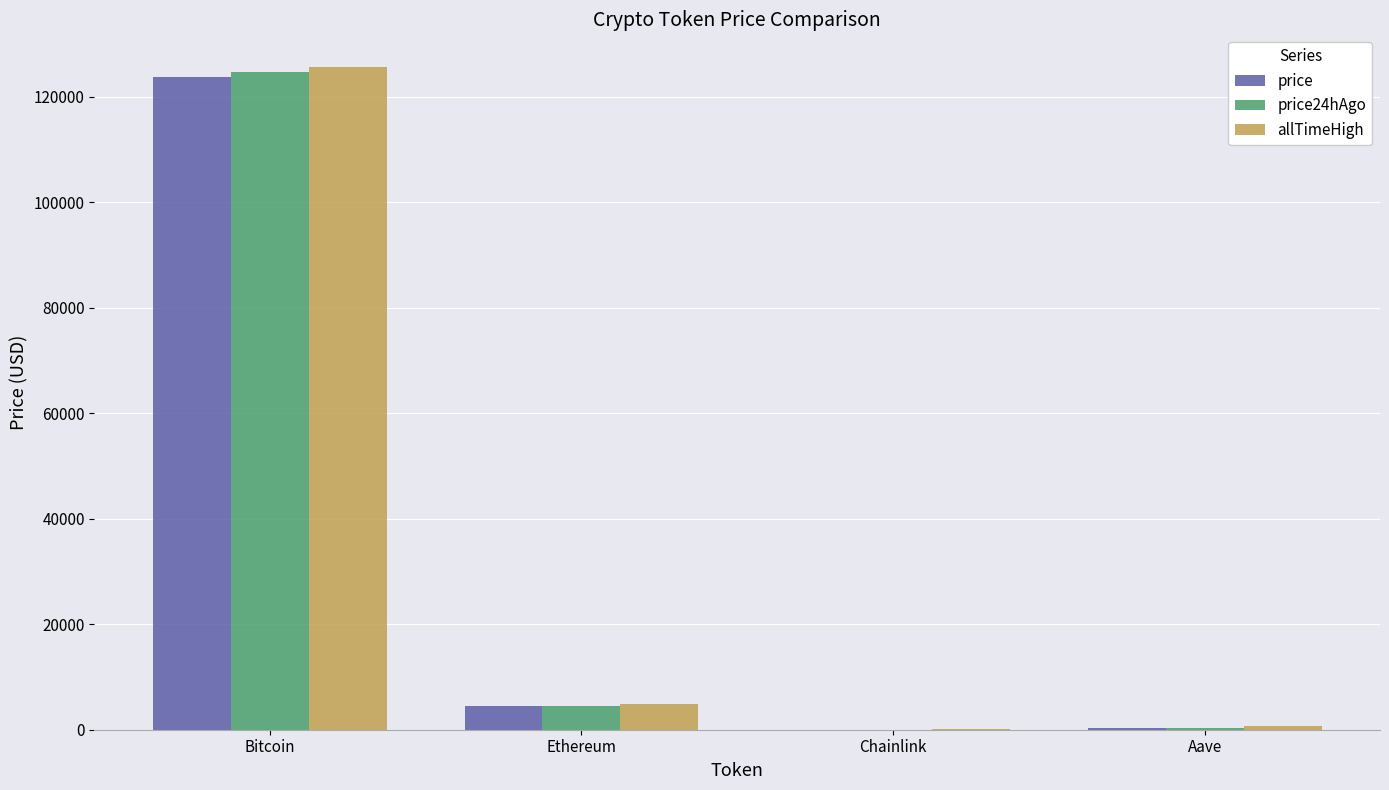

At which category is the sum across all series the highest?

Bitcoin